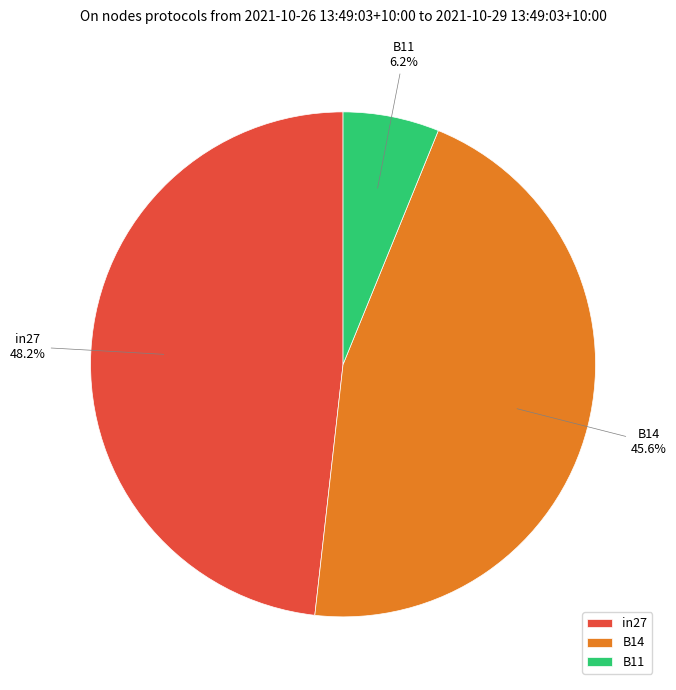

What percentage is the B11 slice, to the nearest percent?

6%